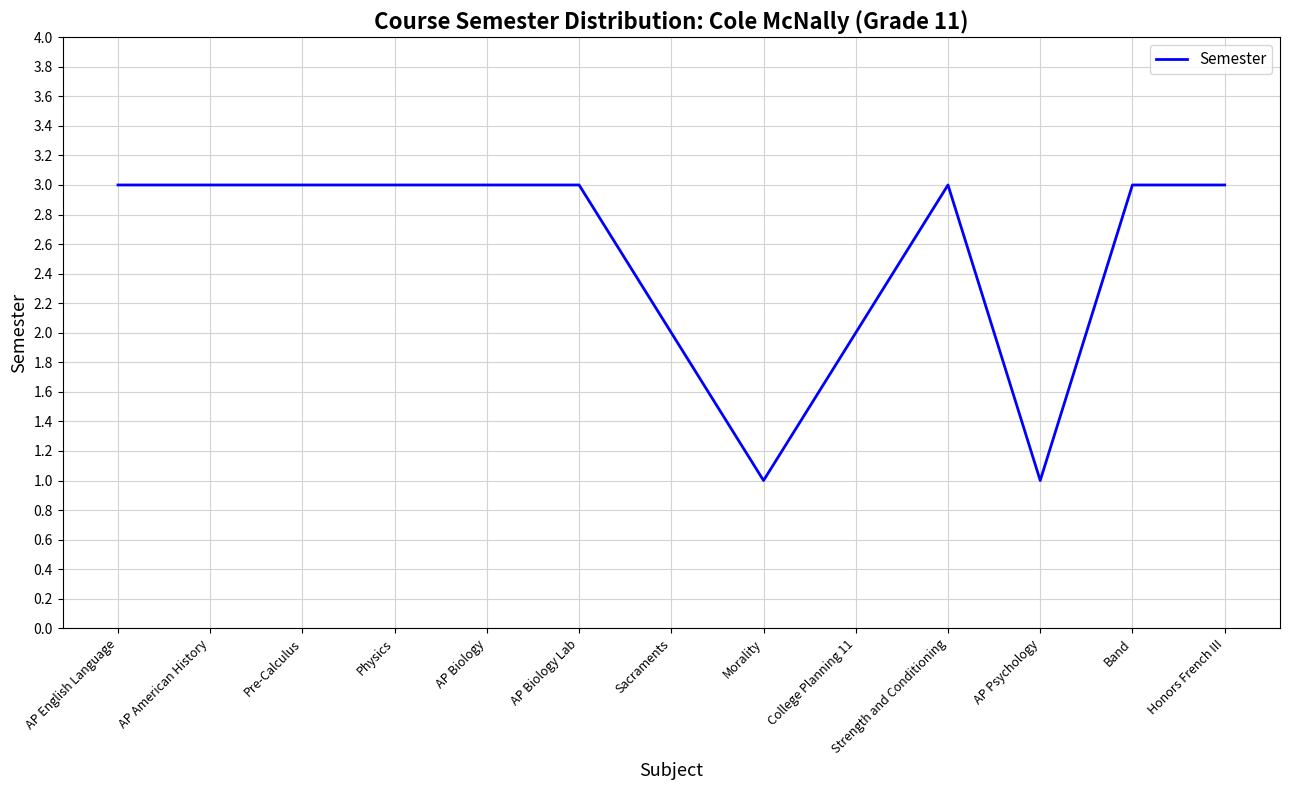

What is the average value?

3